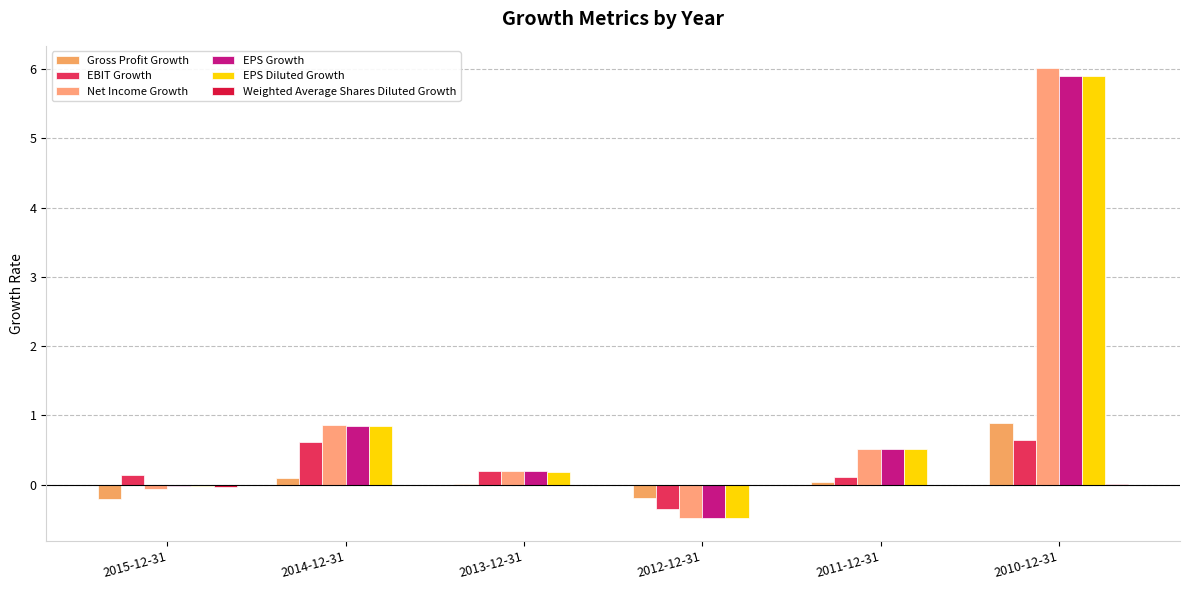

At which label does Net Income Growth reach its peak?

2010-12-31